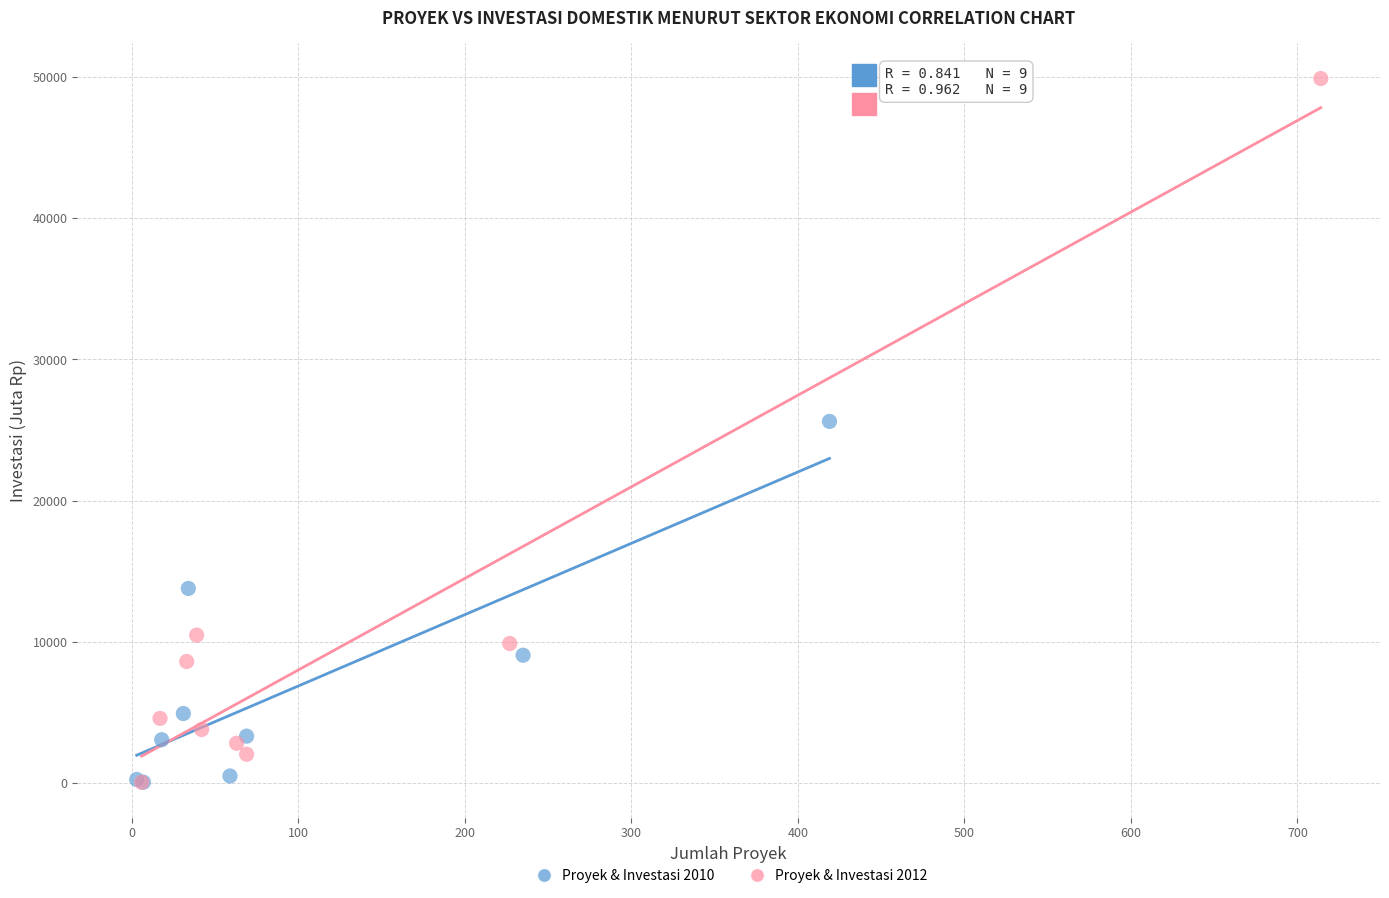

Which series has the largest Y range (max minus min)?

Proyek & Investasi 2012